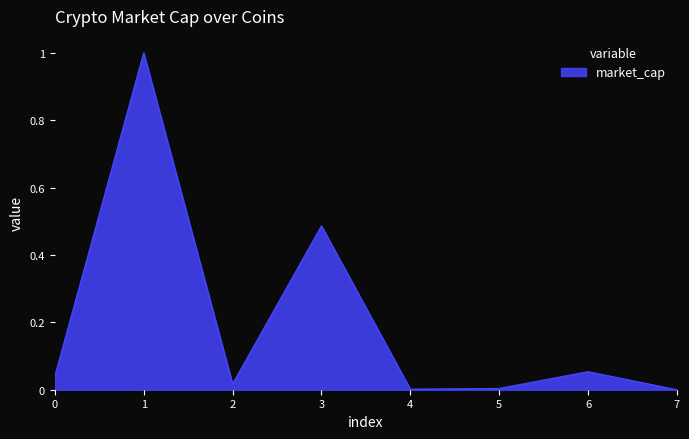

True or false: there are more than 0 points higher than both neighbors.

True